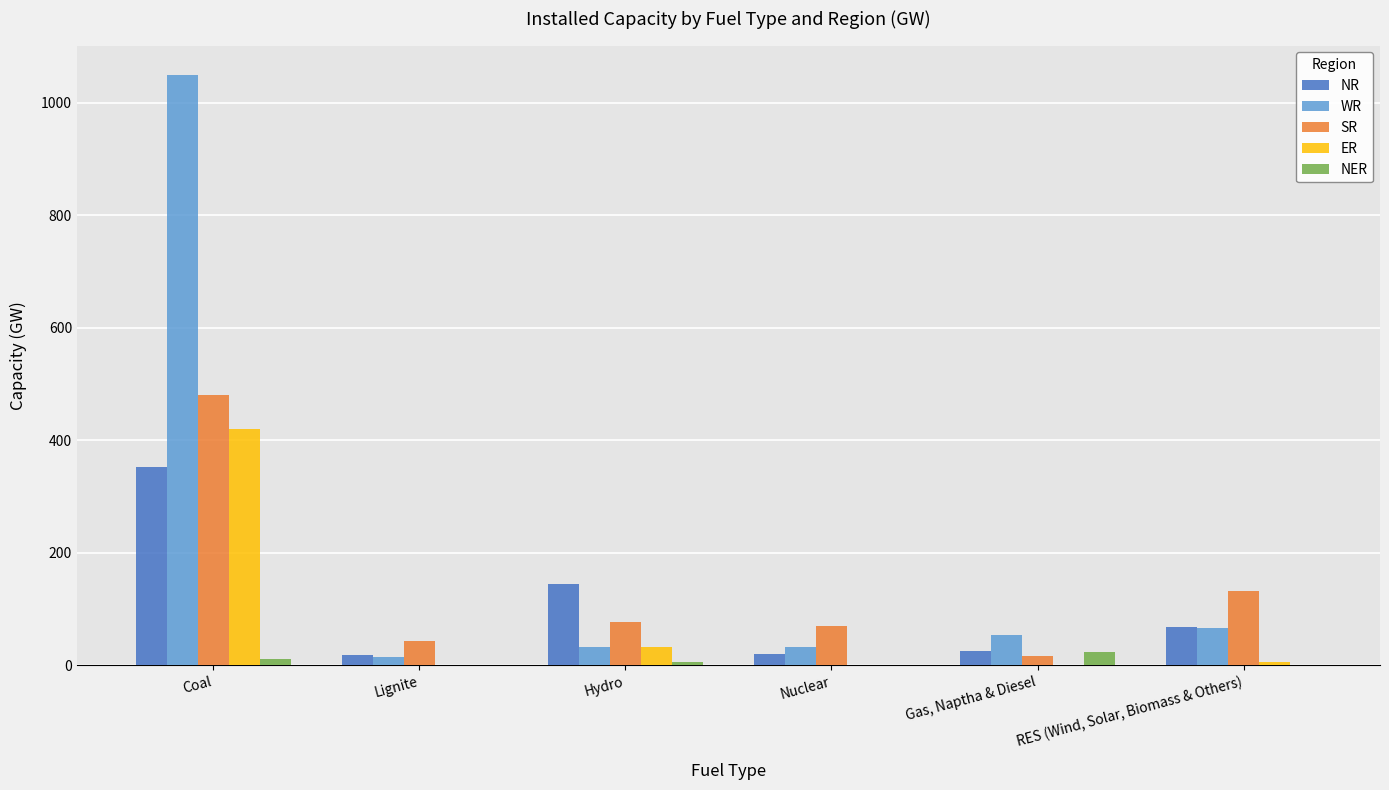

What is the sum of all NER values?

38